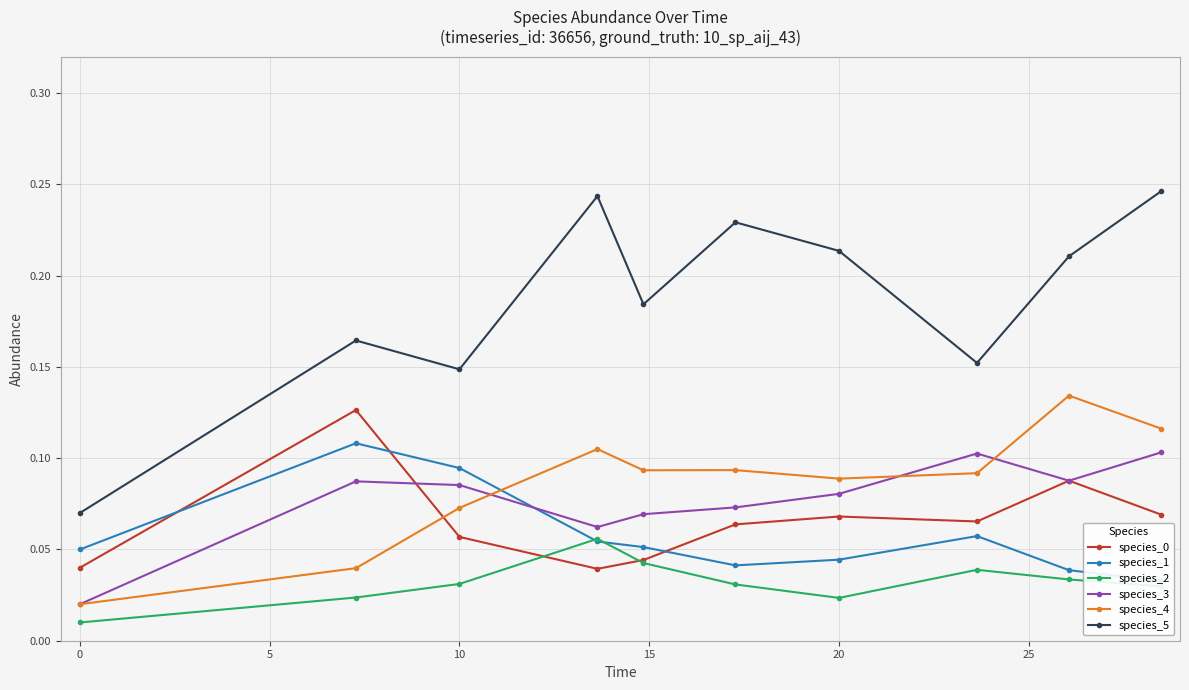

Is the value of species_0 at 10 greater than the value of species_5 at 10?

No